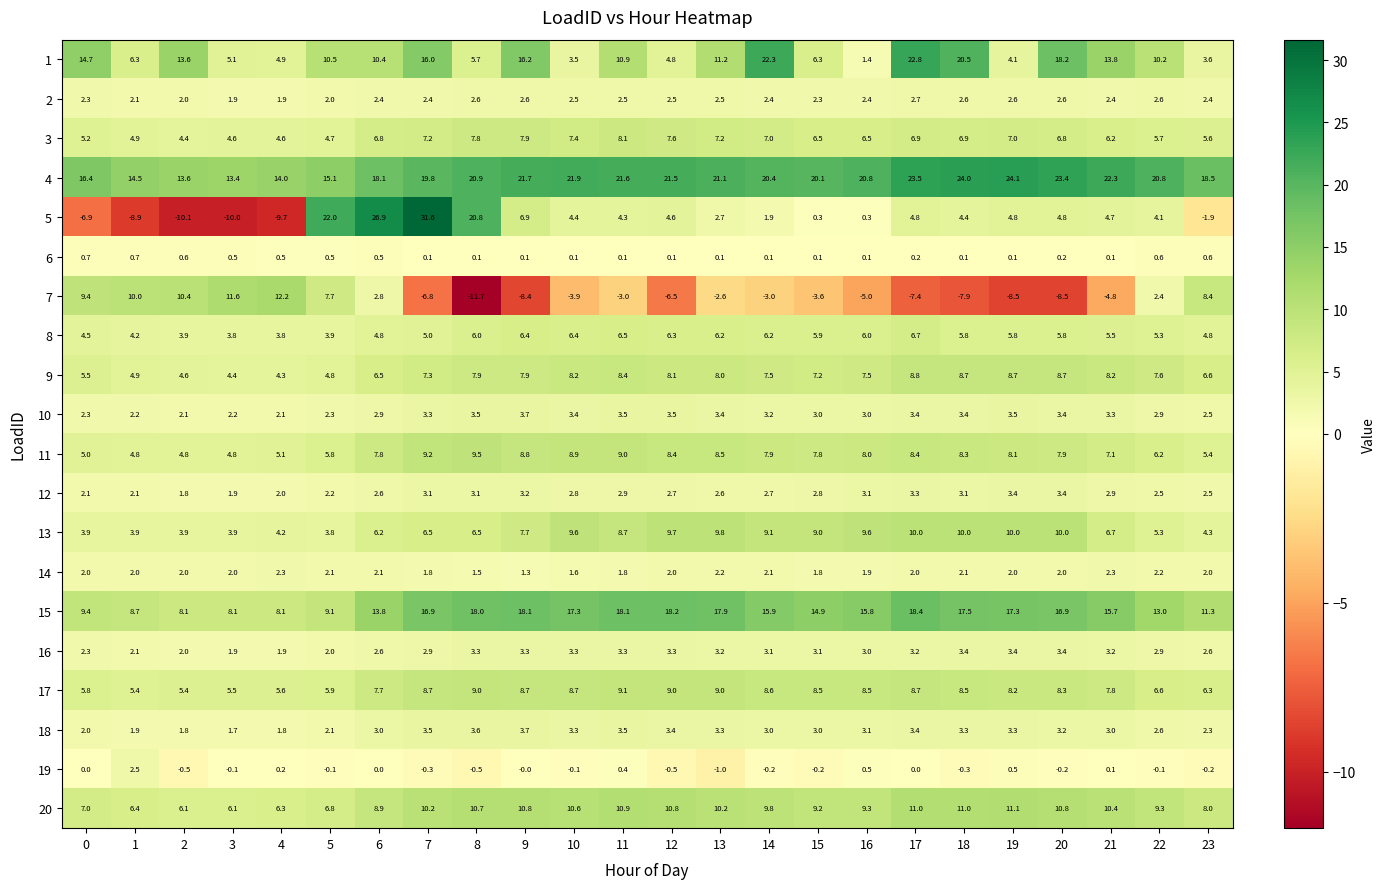

Which series has the largest range (max minus min)?

5